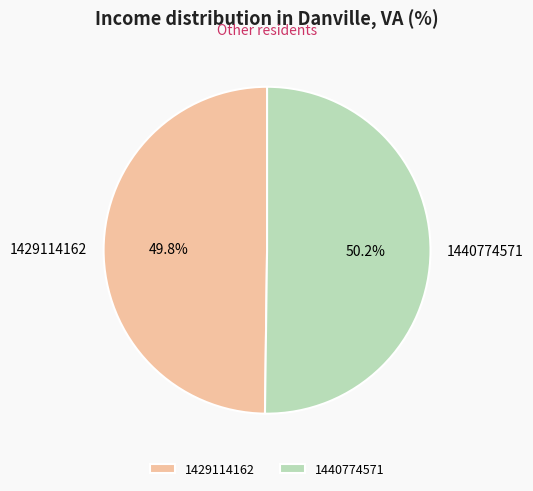

What is the total percentage of 1429114162 and 1440774571?

100.0%